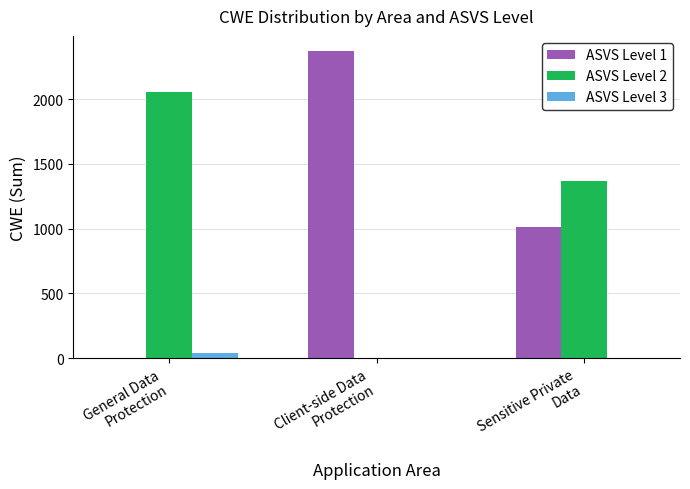

What is the maximum value shown in the chart?

2369